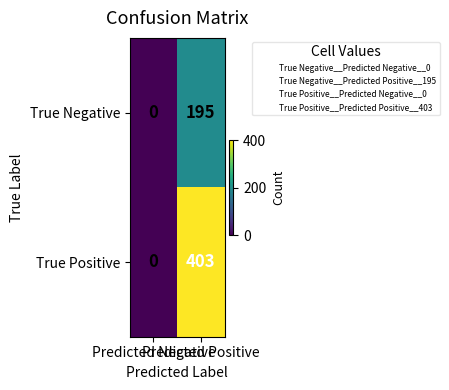

Rank the series by their average value, from lowest to highest.

True Negative, True Positive